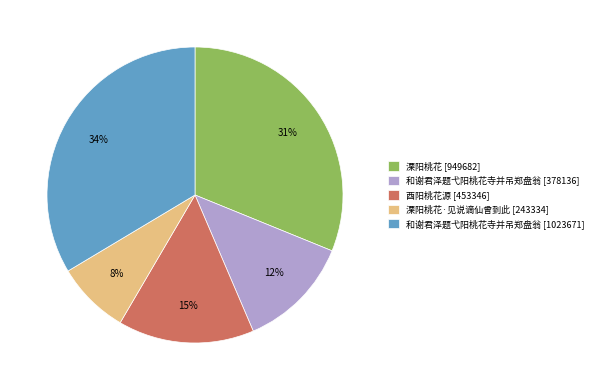

Do 和谢君泽题弋阳桃花寺并吊郑盘翁 [378136] and 和谢君泽题弋阳桃花寺并吊郑盘翁 [1023671] together represent more than half of the pie?

No